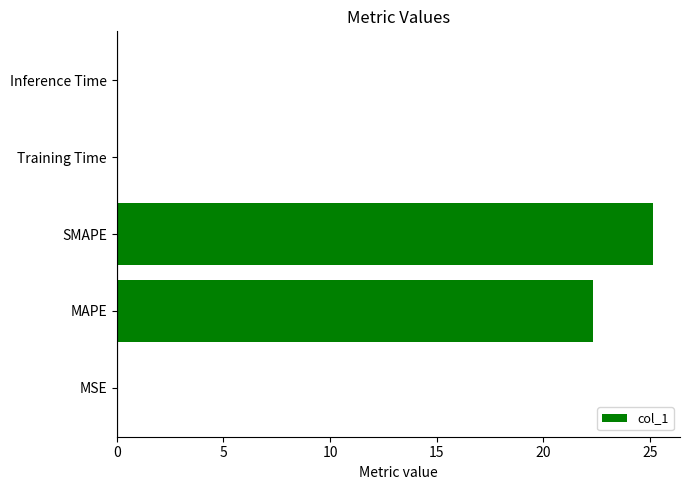

What is the sum of all values?

47.5